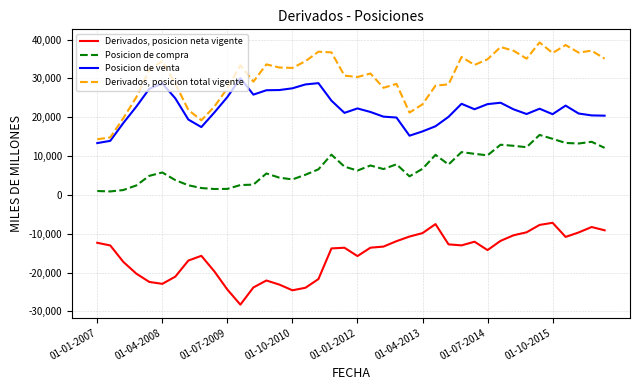

True or false: Derivados, posicion neta vigente and Posicion de compra cross at least once.

False